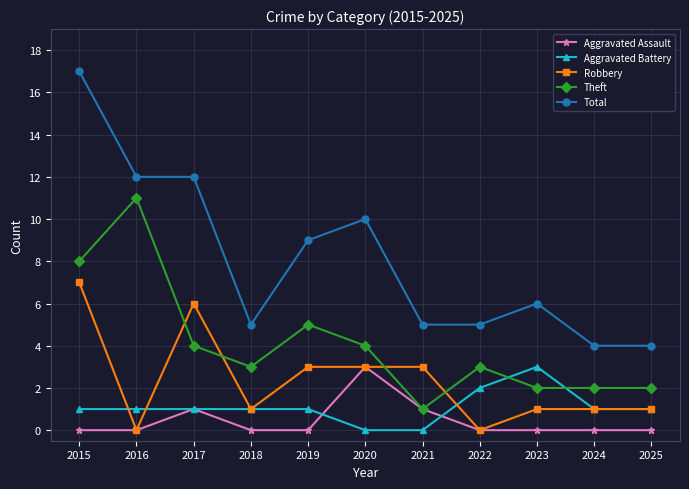

Where is the first local minimum for Robbery?

2016